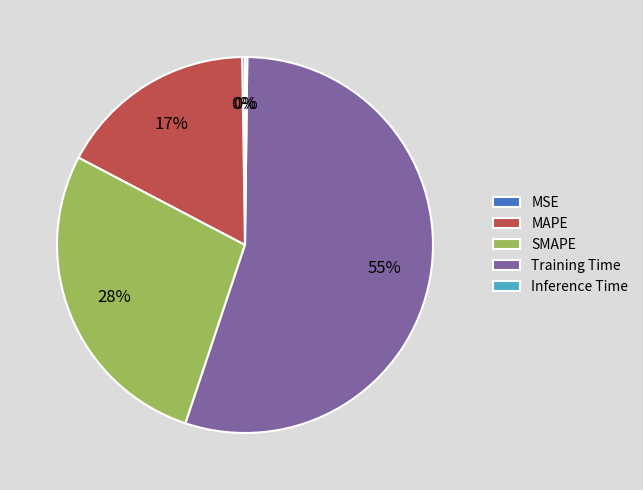

Is the sum of Training Time and MAPE greater than half?

Yes